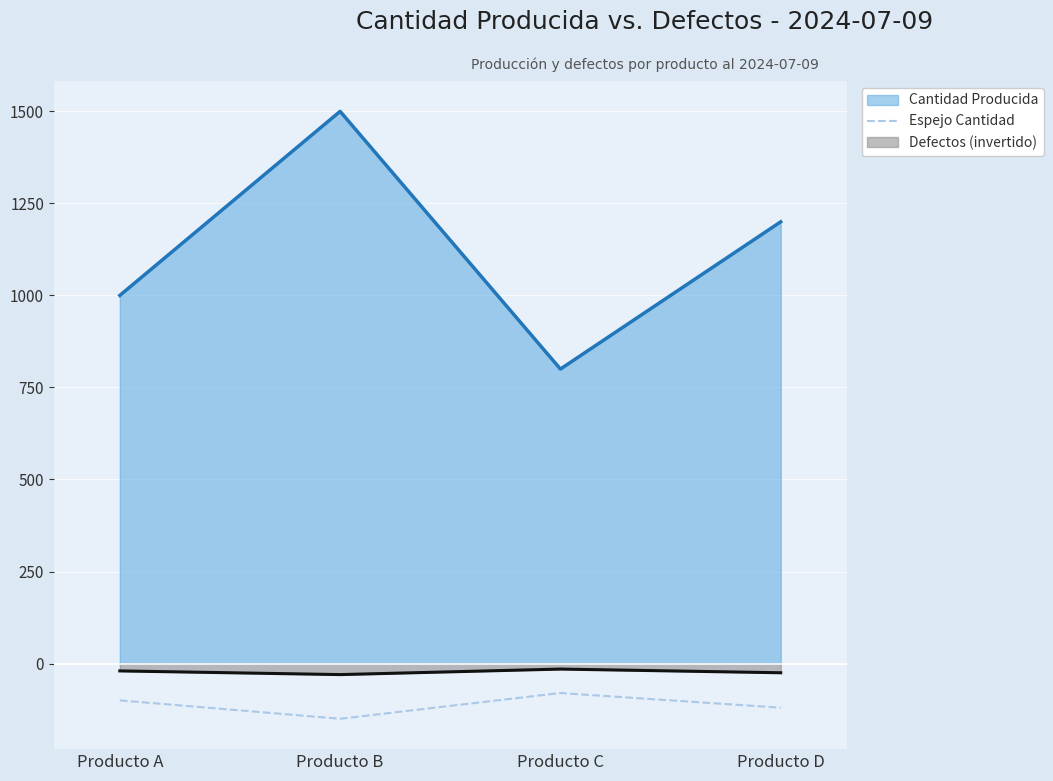

How many interior local peaks (higher than both neighbors) does the data have?

1